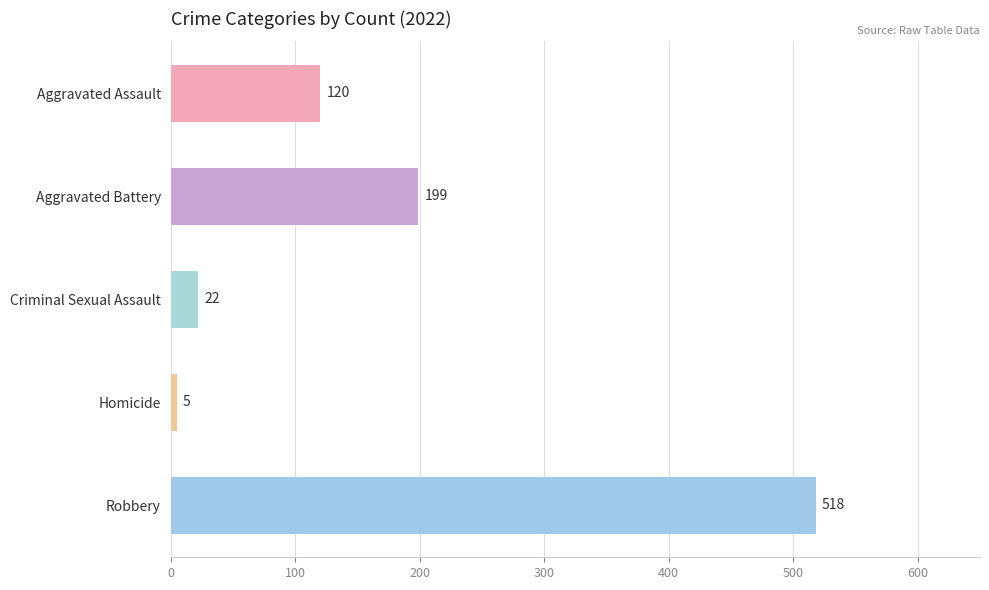

What is the change in value from Aggravated Assault to Homicide?

-115